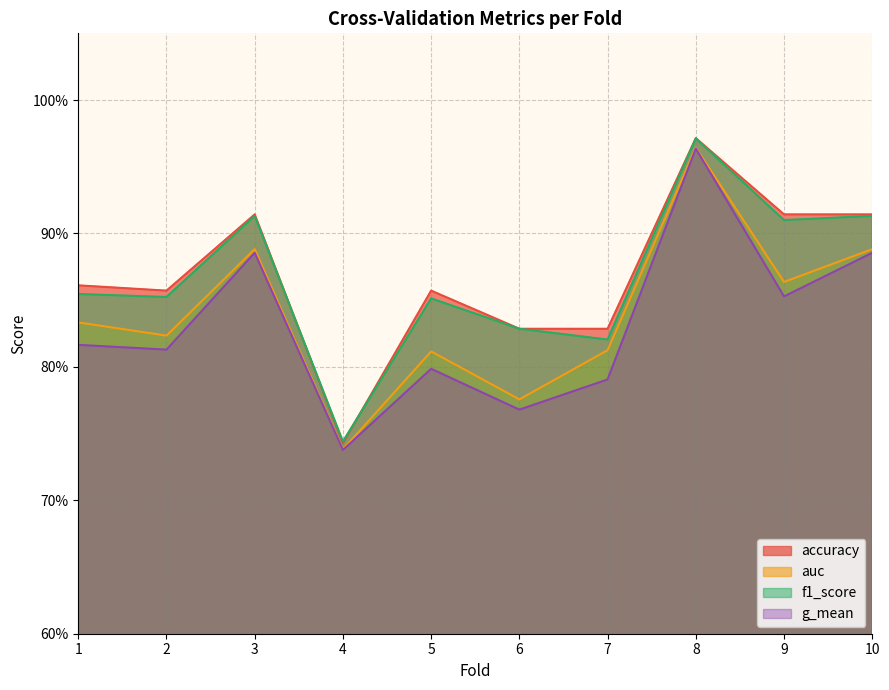

Which series has the largest total across all categories?

accuracy